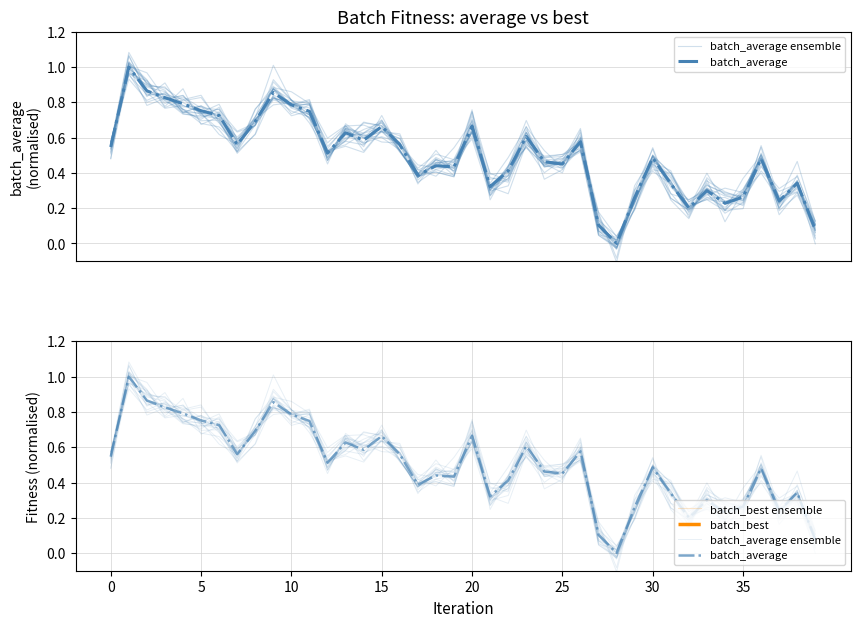

True or false: batch_average has a value of 0.7 at 25.

False